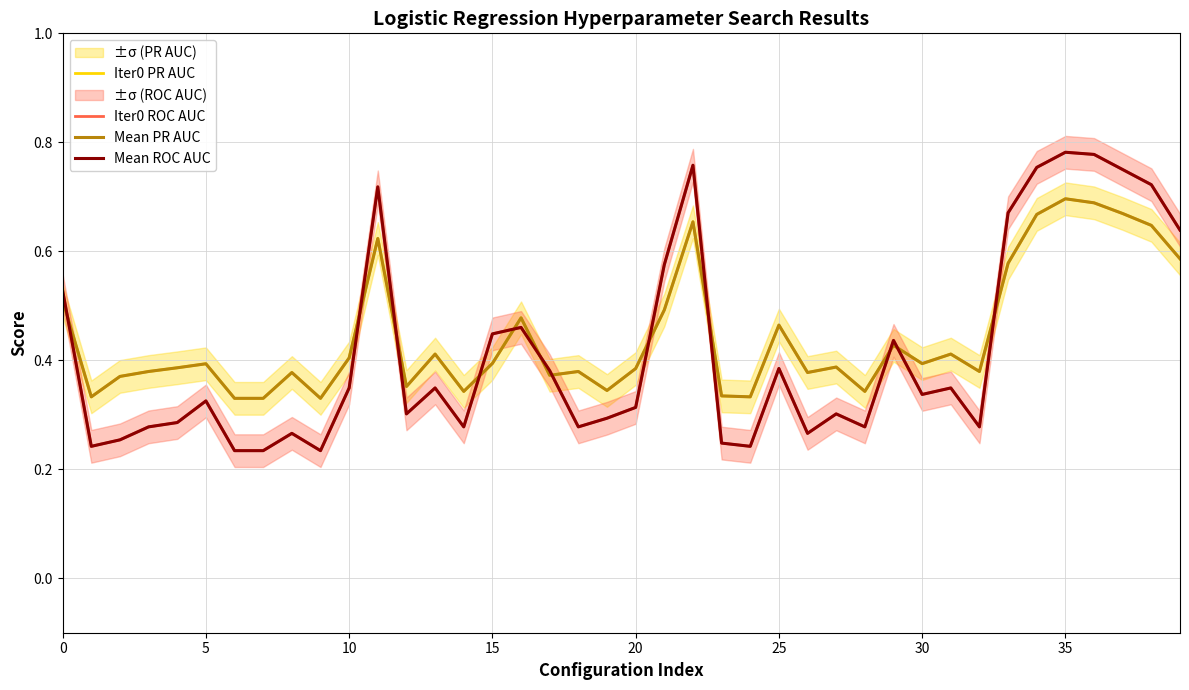

Rank the series at 24 from lowest to highest value.

Iter0 ROC AUC, Mean ROC AUC, Iter0 PR AUC, Mean PR AUC